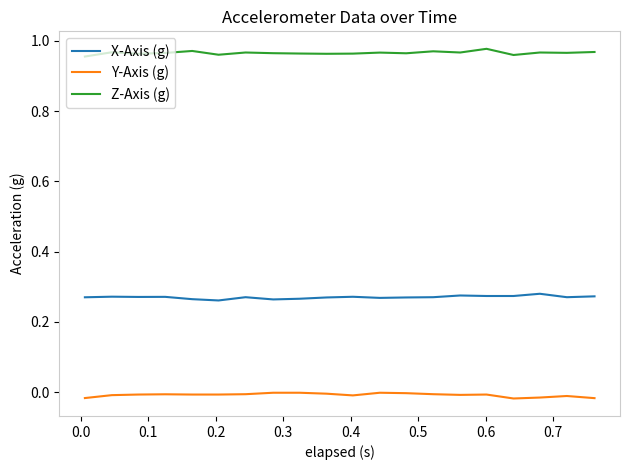

Rank the series by their average value, from highest to lowest.

Z-Axis (g), X-Axis (g), Y-Axis (g)